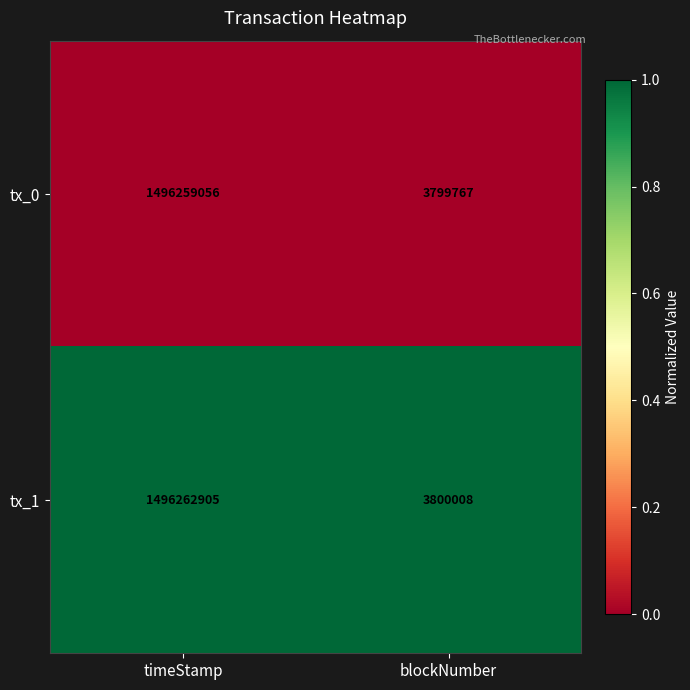

True or false: tx_1 has a value of 423772292 at timeStamp.

False